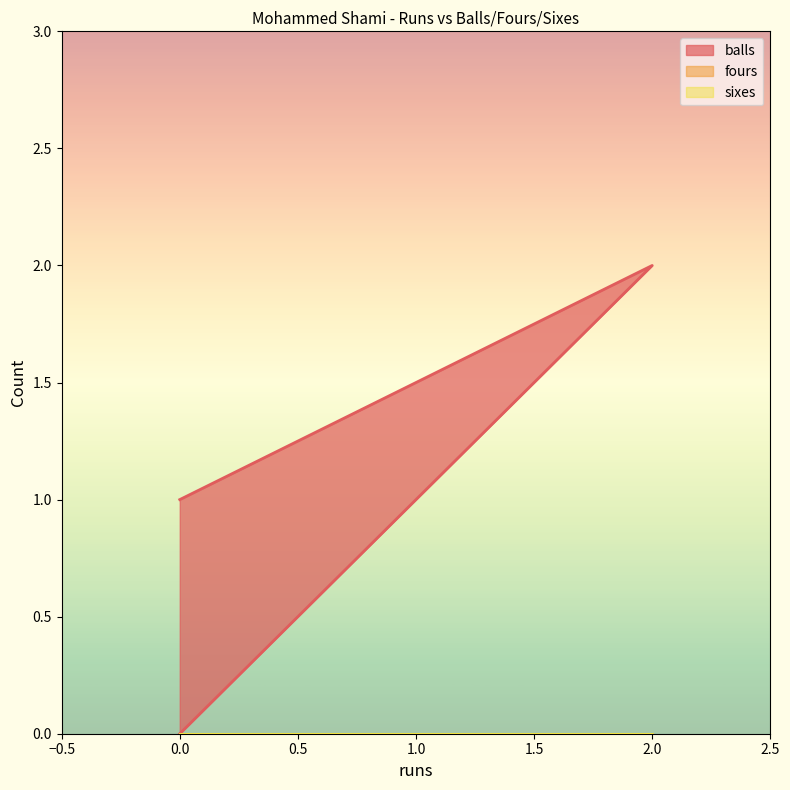

True or false: sixes has a value of 0 at 0.

True